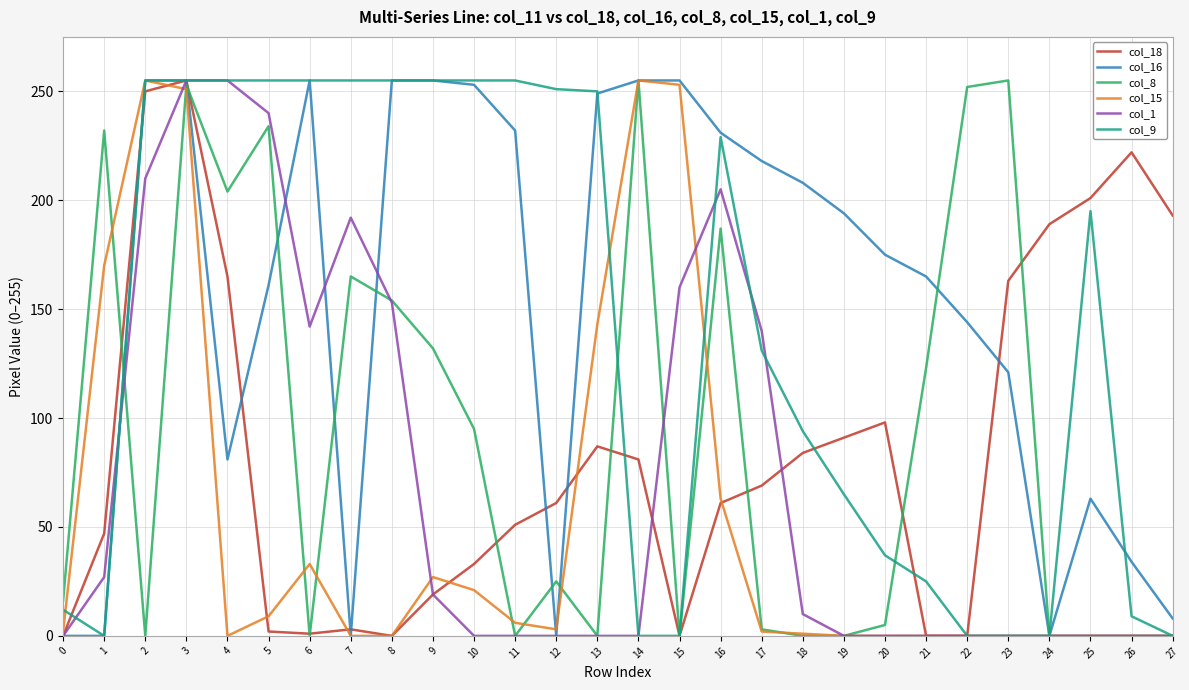

The value of col_18 at 11 is 51. True or false?

True